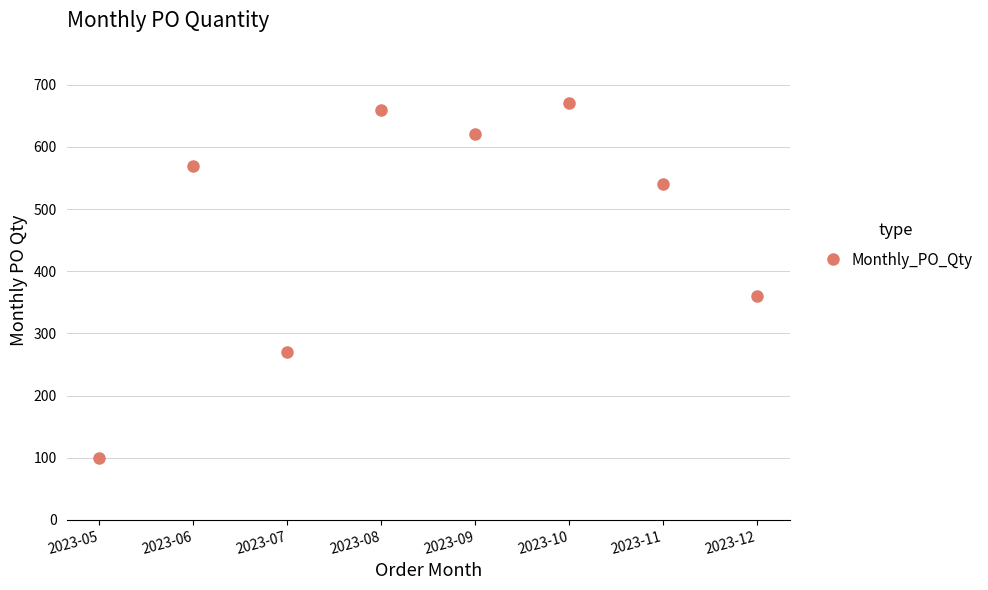

List the labels in order of value, largest first.

2023-10, 2023-08, 2023-09, 2023-06, 2023-11, 2023-12, 2023-07, 2023-05